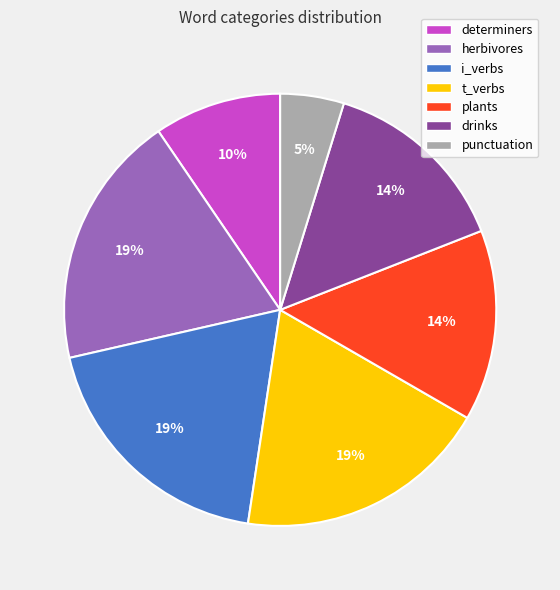

What percentage is the drinks slice, to the nearest percent?

14%